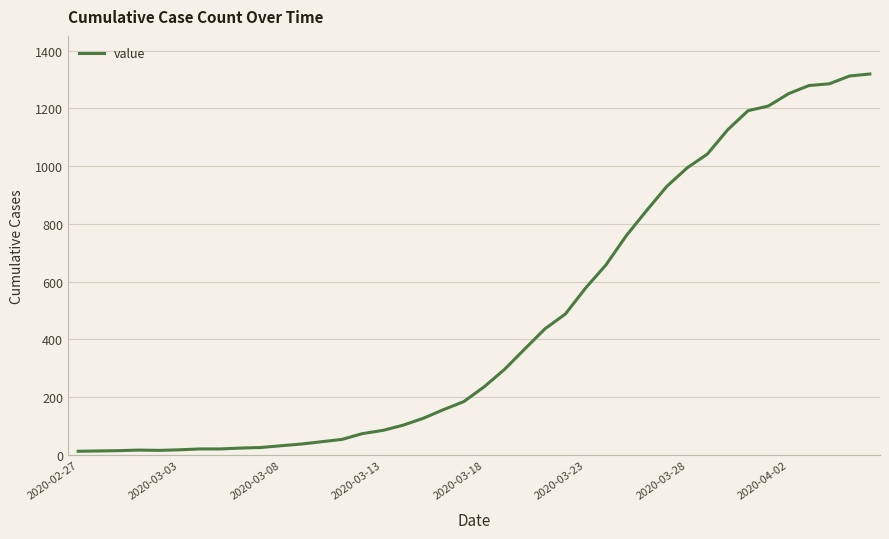

What is the greatest value displayed?

1319